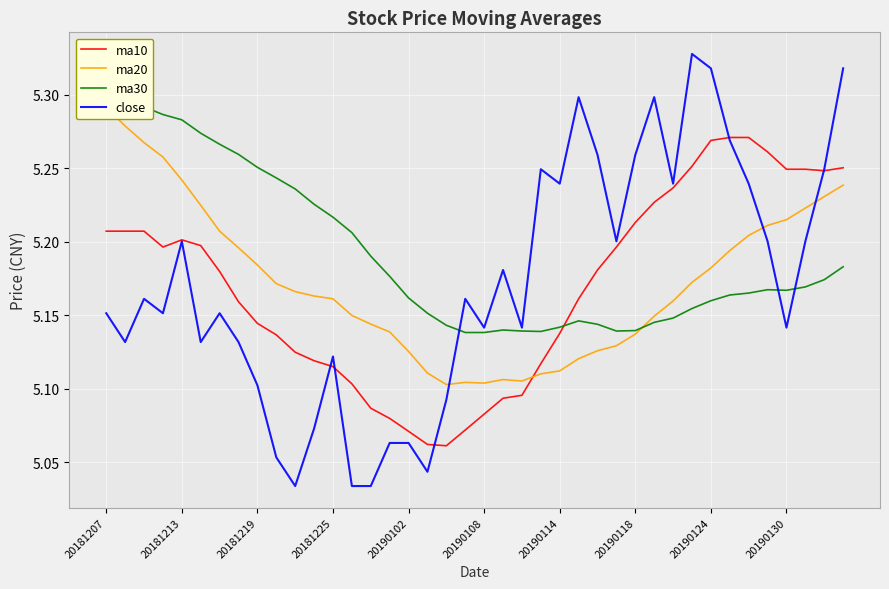

True or false: ma30 and ma20 intersect in this chart.

True